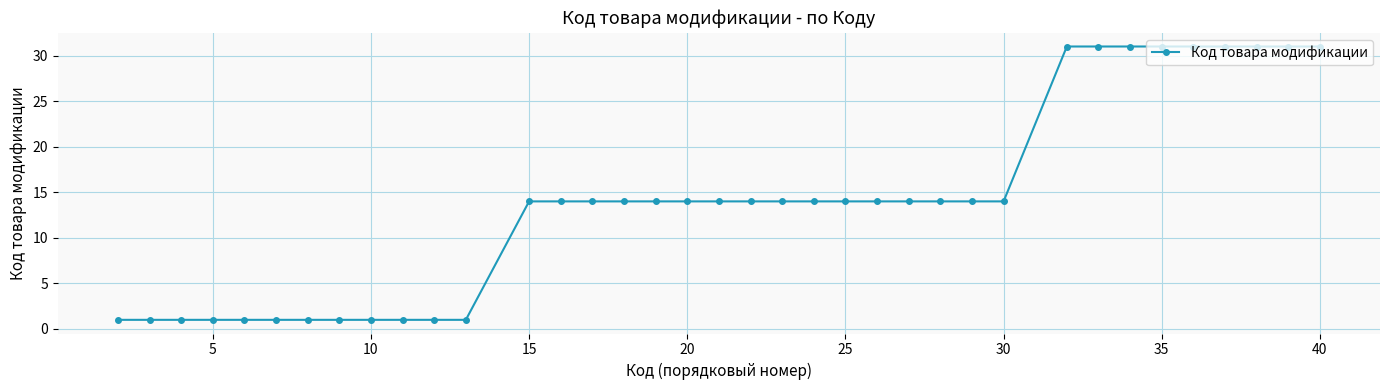

How many lines are shown in the chart?

1